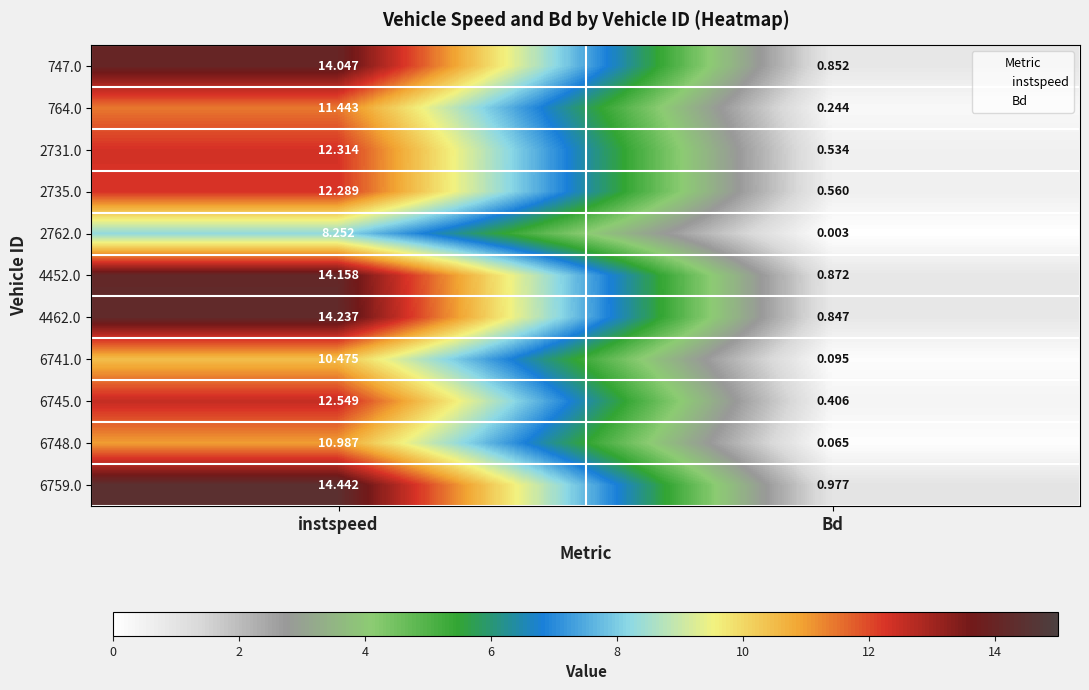

Between instspeed and Bd, which series saw the biggest shift?

6759.0